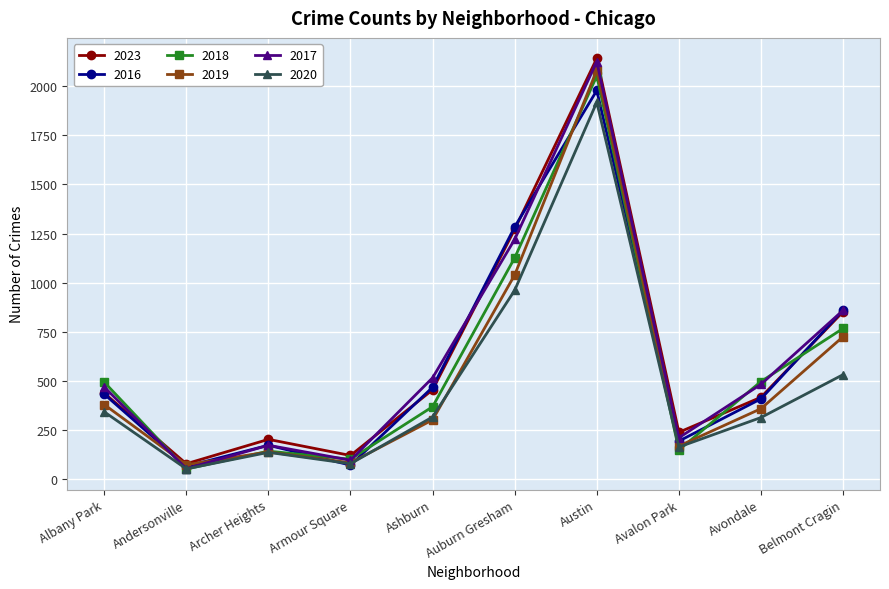

True or false: 2020 has a value of 344 at Albany Park.

True